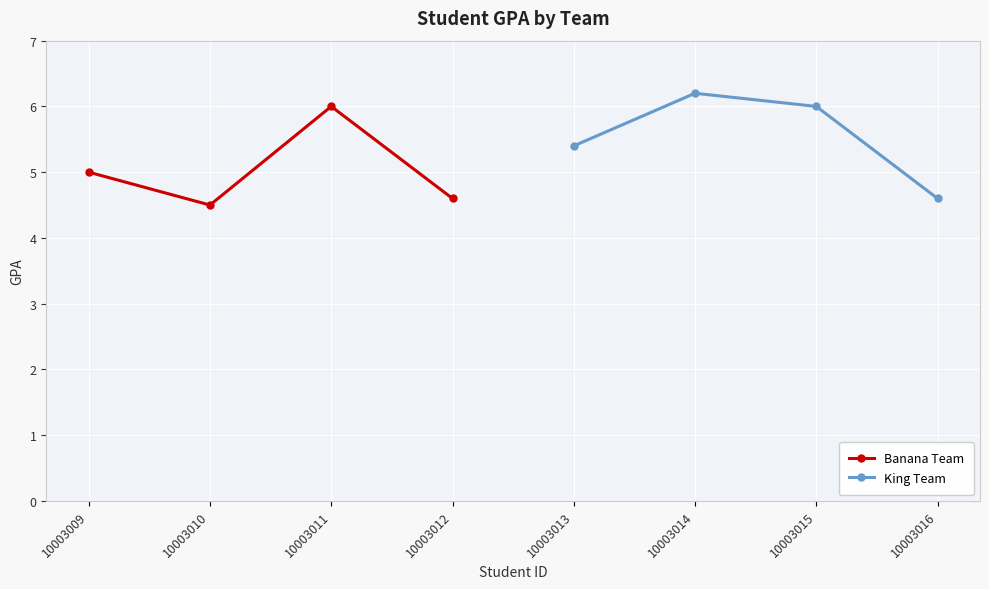

What is the value of the Banana Team point at the 1st from the left?

5.0